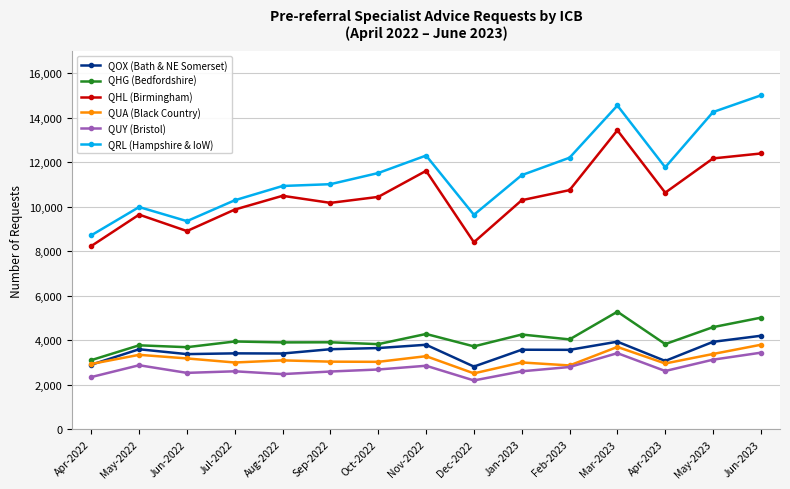

What position from the left is Jun-2023?

15